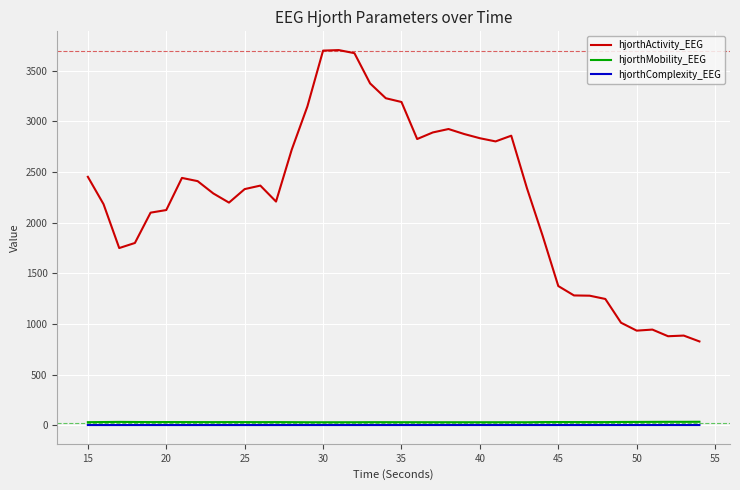

What is the minimum value for hjorthActivity_EEG?

827.9